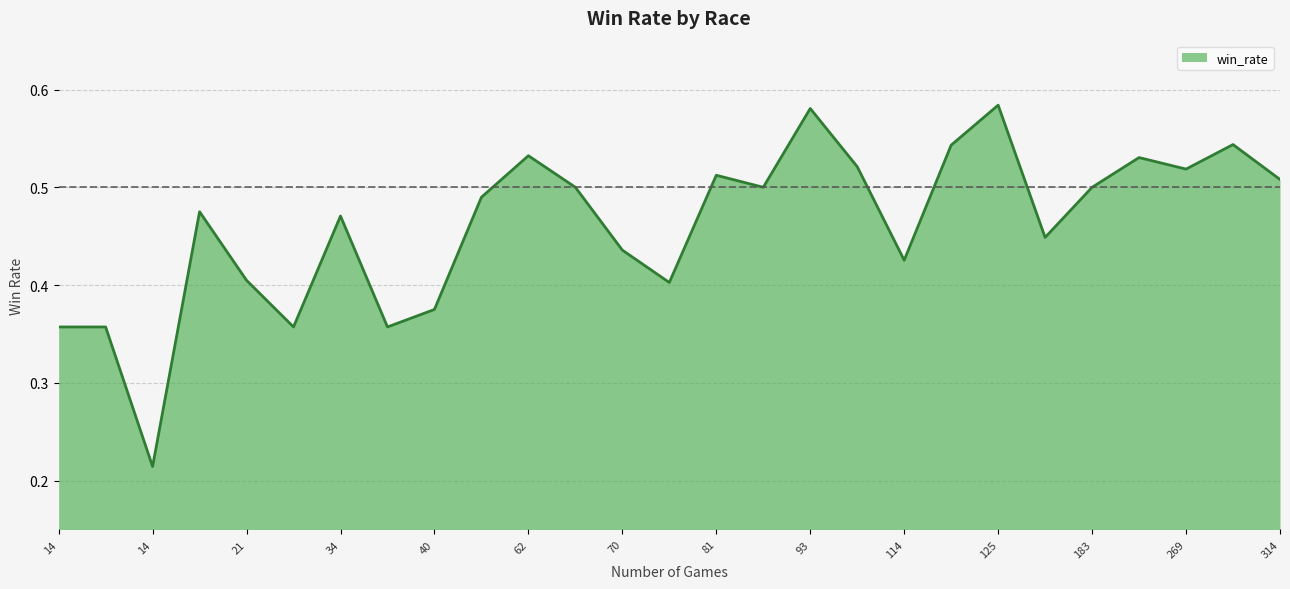

How many lines are shown in the chart?

1